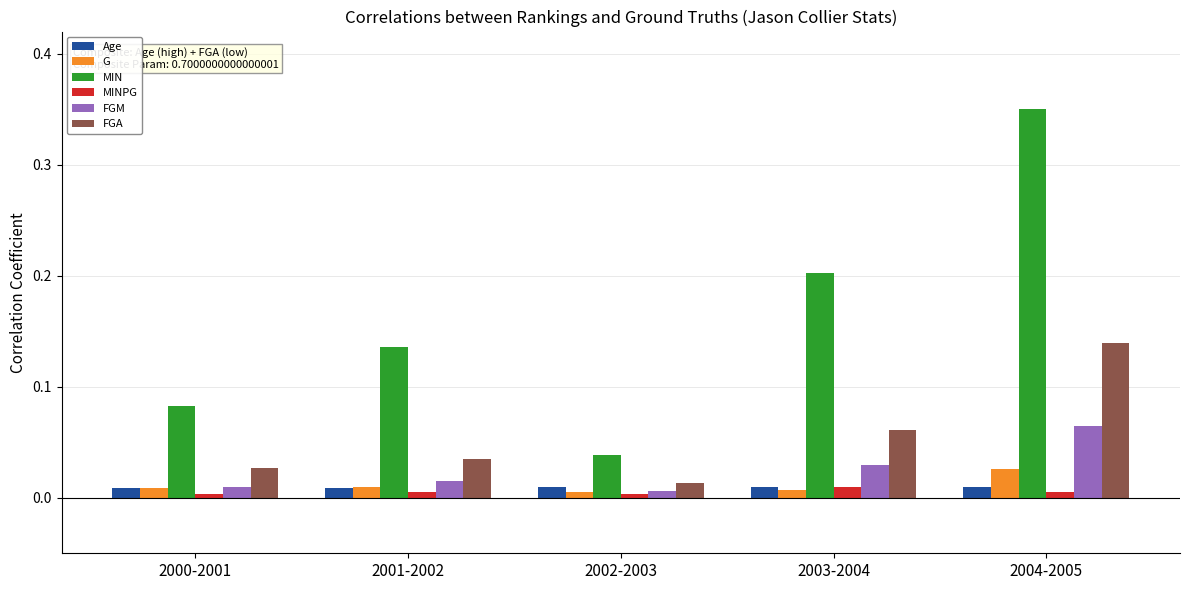

Rank the categories by MIN value from highest to lowest.

2004-2005, 2003-2004, 2001-2002, 2000-2001, 2002-2003